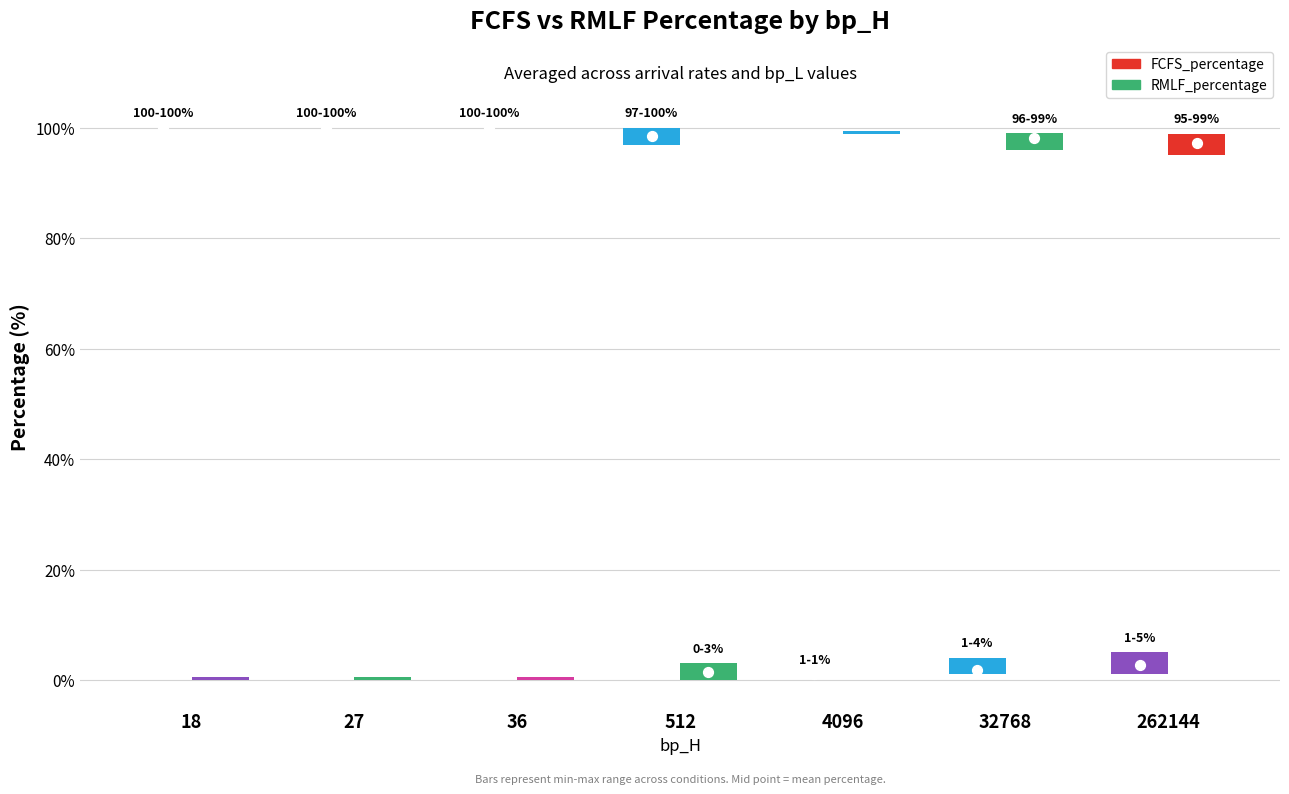

Which series reaches the maximum Y coordinate?

FCFS_percentage